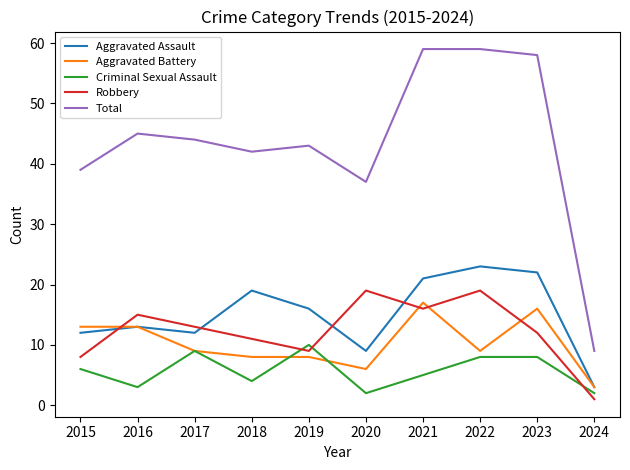

At which label does Aggravated Assault first exceed 16?

2018